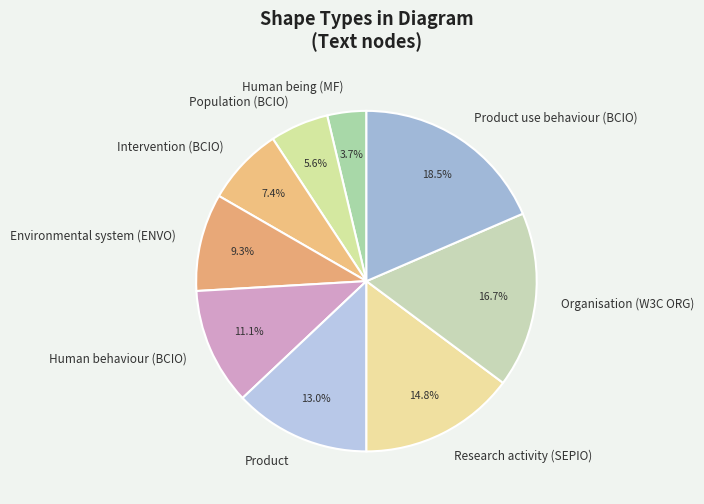

The Research activity (SEPIO) slice represents 15% of the pie. True or false?

True